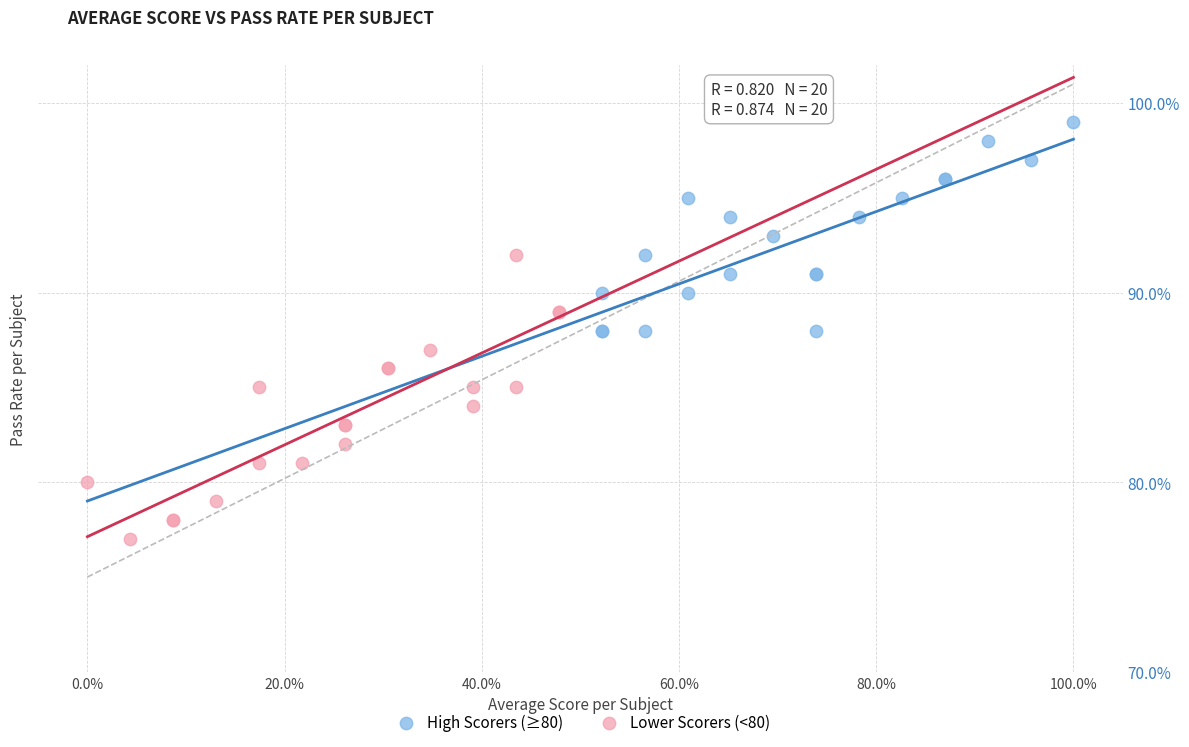

Which series reaches the maximum Y coordinate?

High Scorers (≥80)